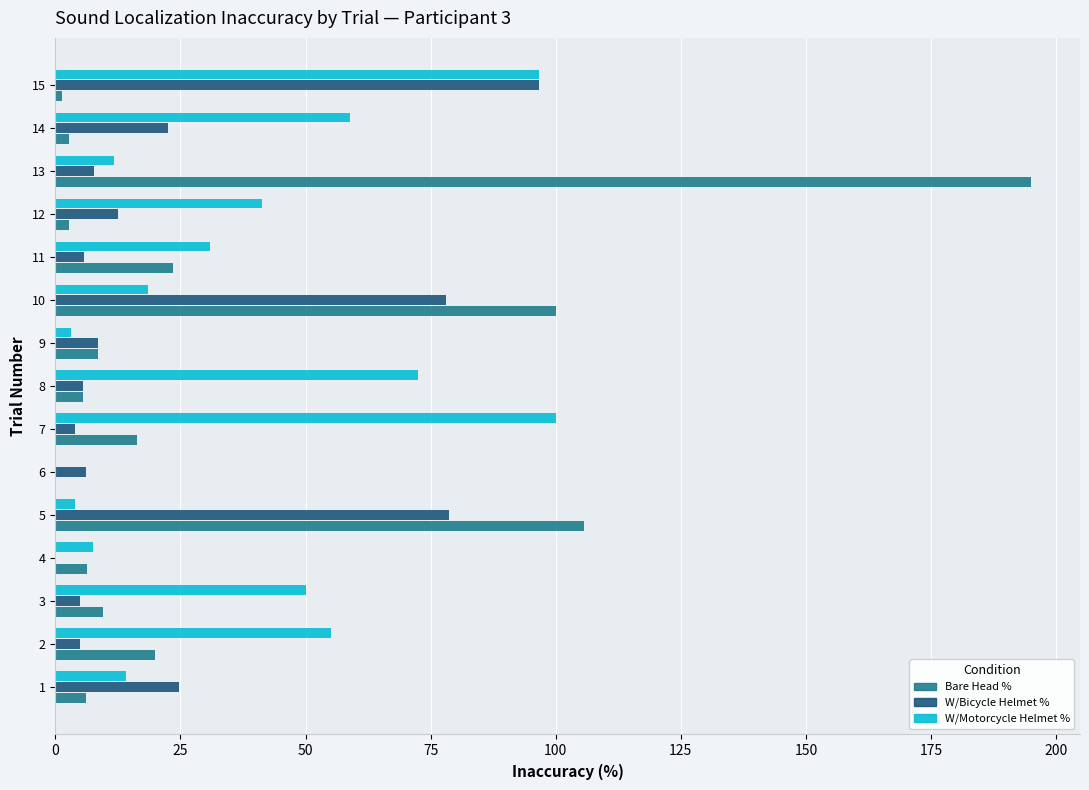

At which category is the sum across all series the highest?

13